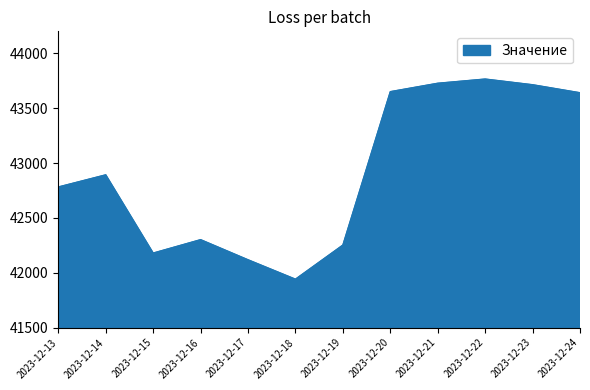

Which has a higher value, 2023-12-19 or 2023-12-14?

2023-12-14